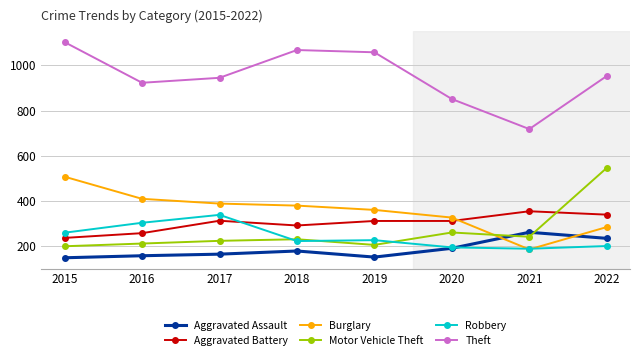

What is the greatest value displayed?

1103